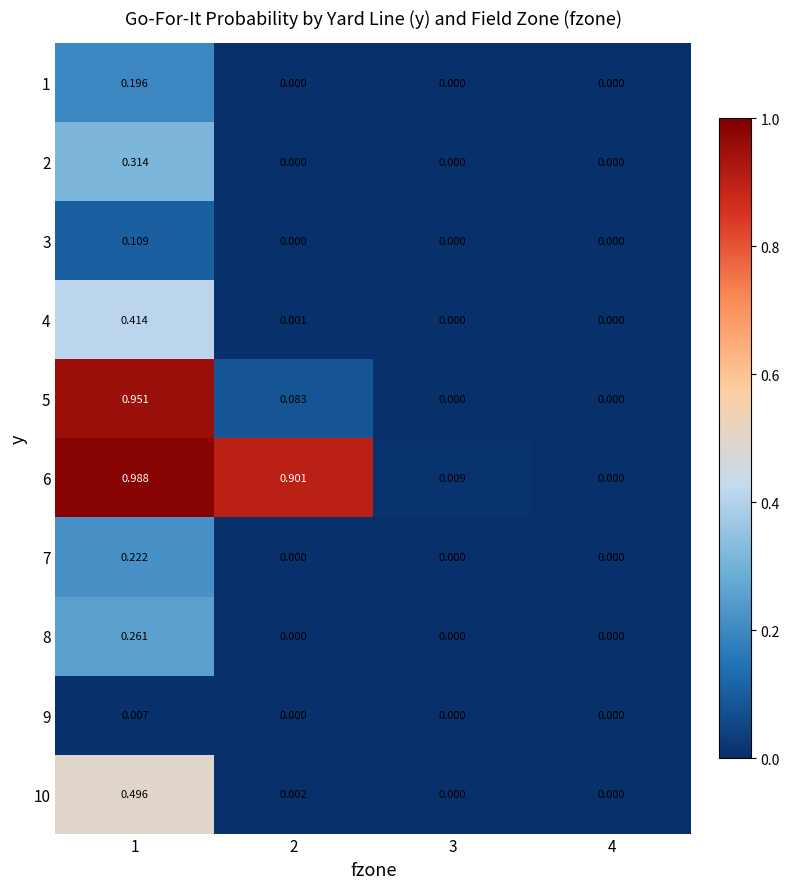

How many data points does each series have?

4